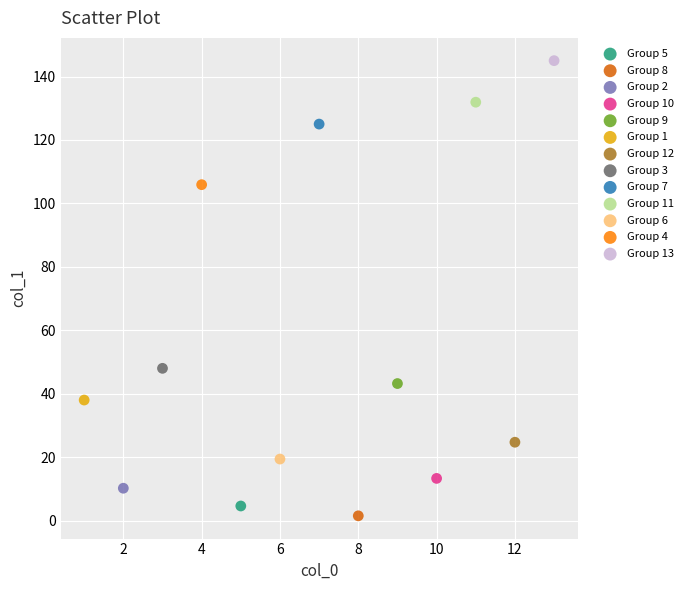

What are all the series names shown in the legend?

Group 5, Group 8, Group 2, Group 10, Group 9, Group 1, Group 12, Group 3, Group 7, Group 11, Group 6, Group 4, Group 13